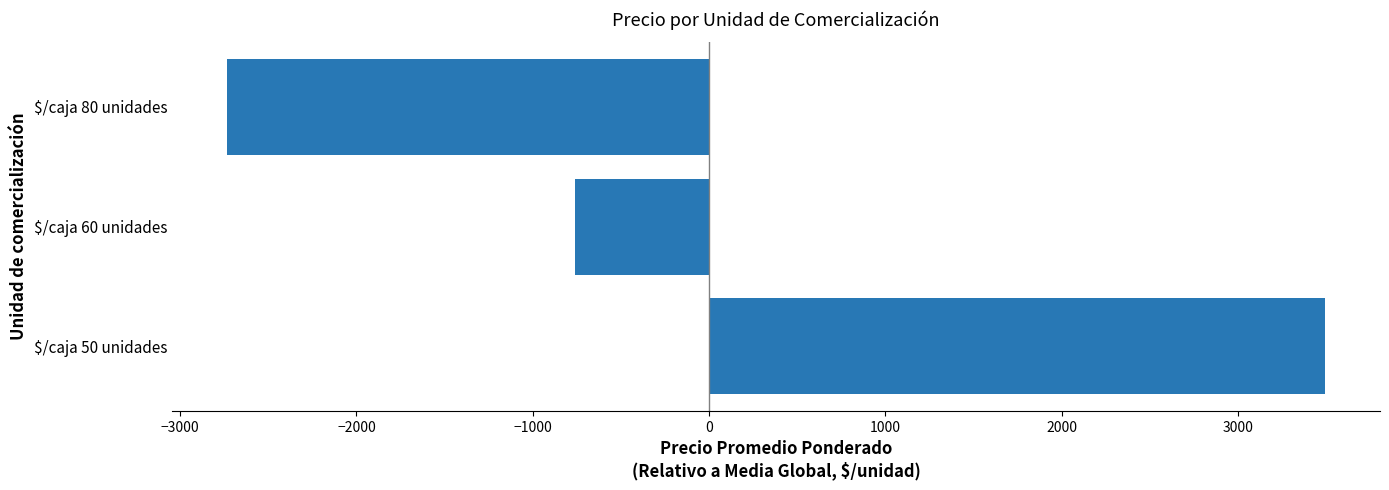

Reading bottom to top, what are all the values shown in this chart?

3494.7	-760.3	-2734.3